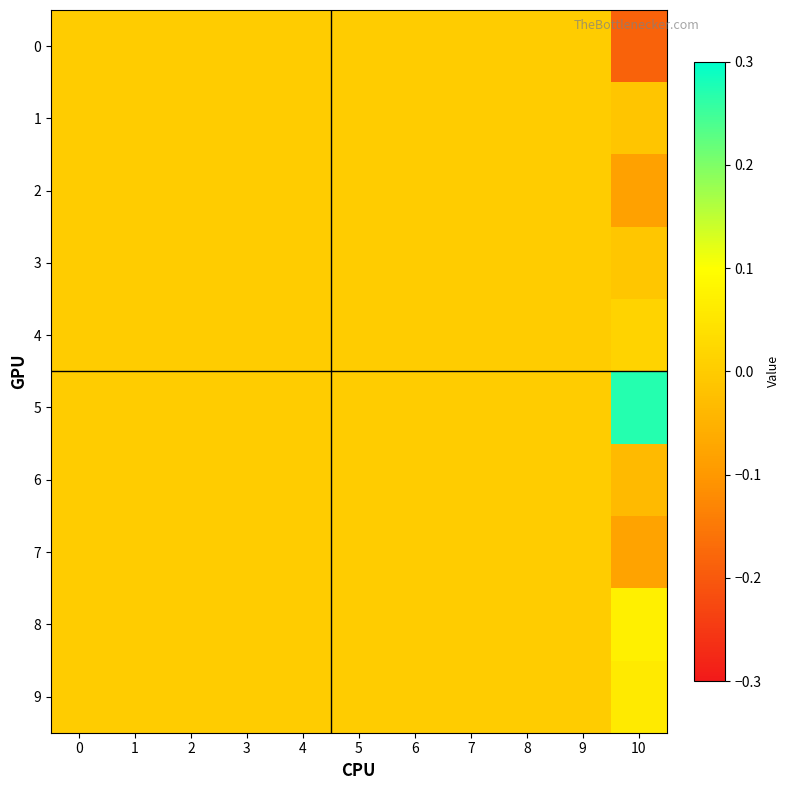

Which has a higher value, 5 or 1?

5